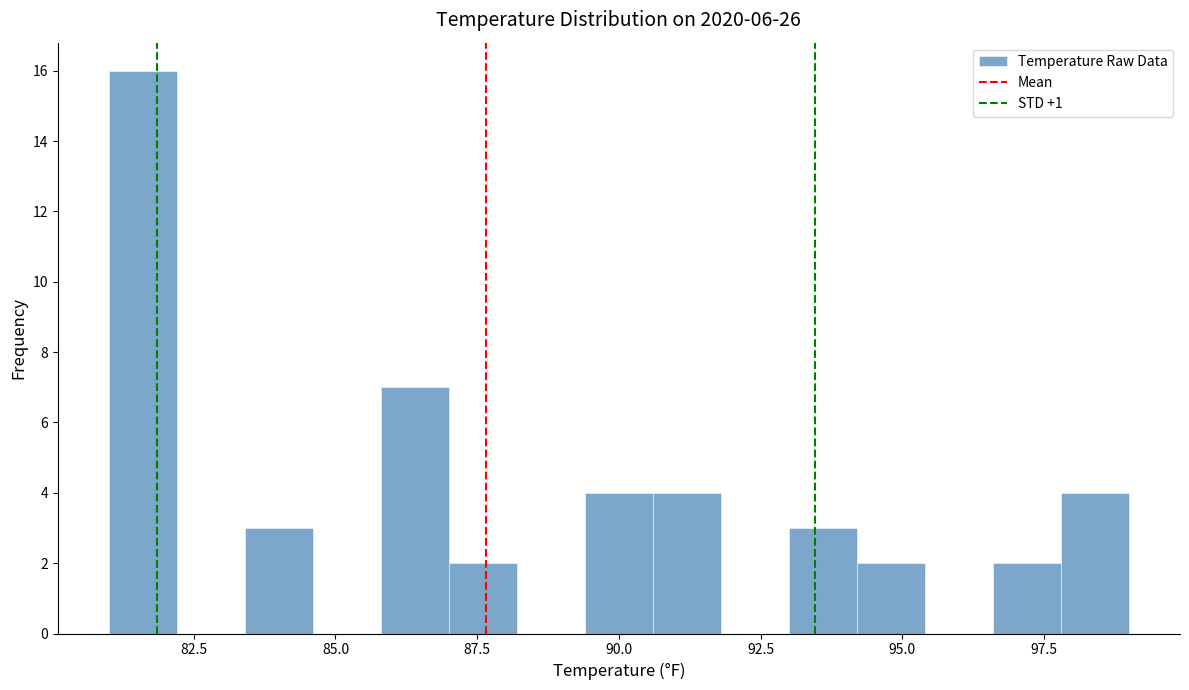

Around what value on the x-axis is the tallest bar? Give the approximate position of its centre, as read against the axis.

81.5